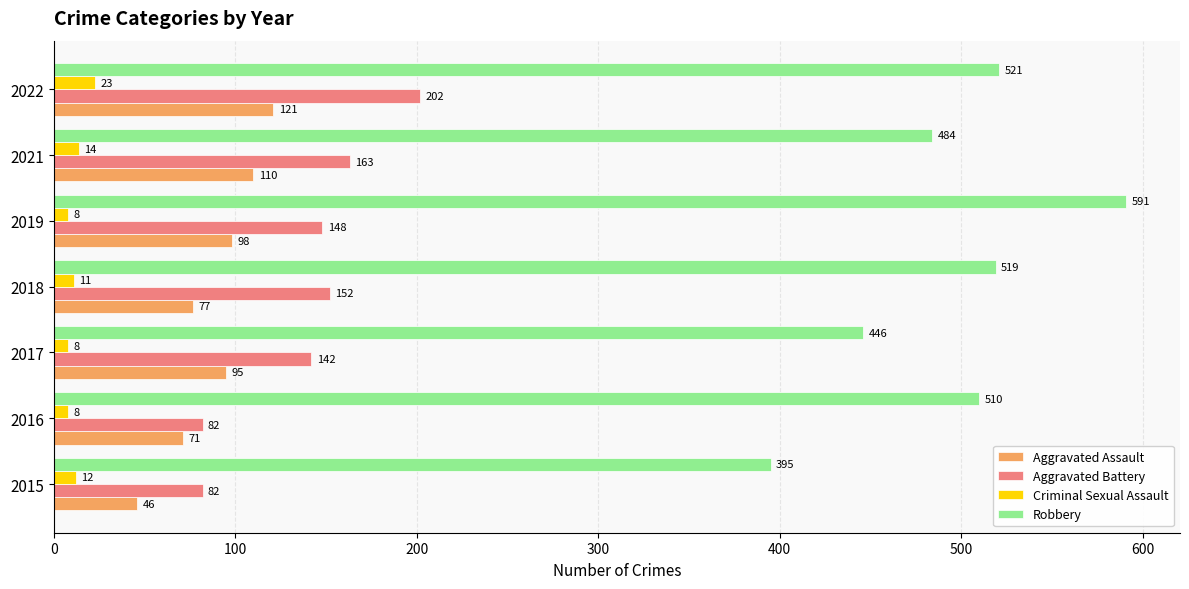

Which series changed the most between 2016 and 2018?

Aggravated Battery